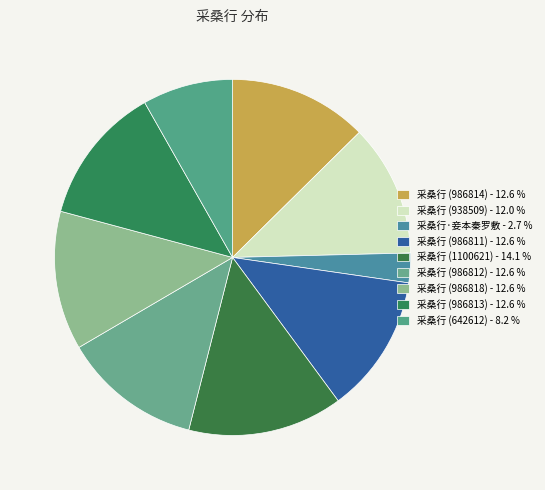

What is the ratio of the value at 采桑行 (938509) to the value at 采桑行 (986812)?

1.0